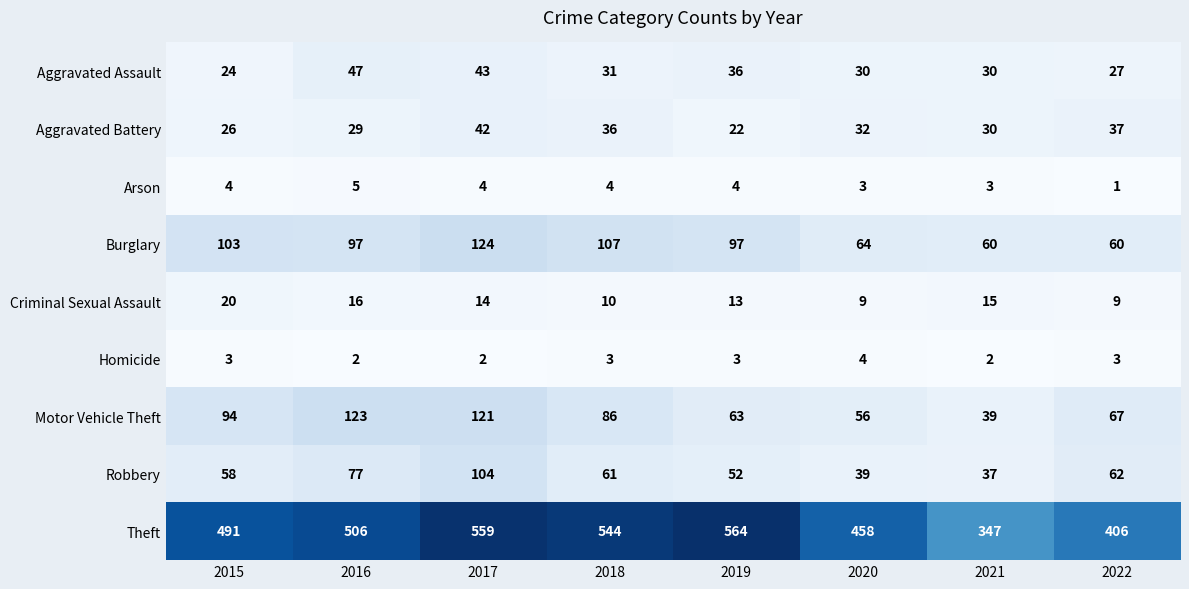

List the series in order of their peak value, lowest first.

Homicide, Arson, Criminal Sexual Assault, Aggravated Battery, Aggravated Assault, Robbery, Motor Vehicle Theft, Burglary, Theft